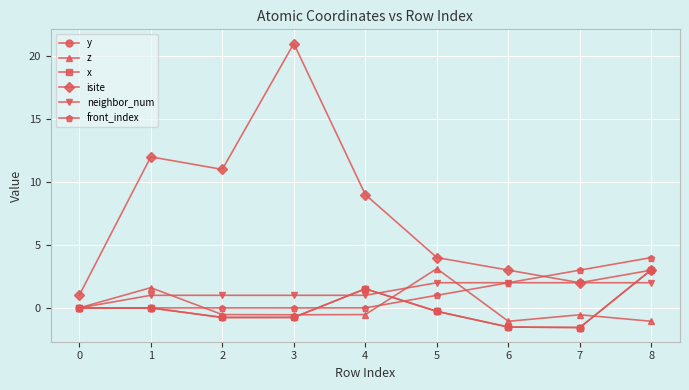

What are all the series names shown in the legend?

y, z, x, isite, neighbor_num, front_index